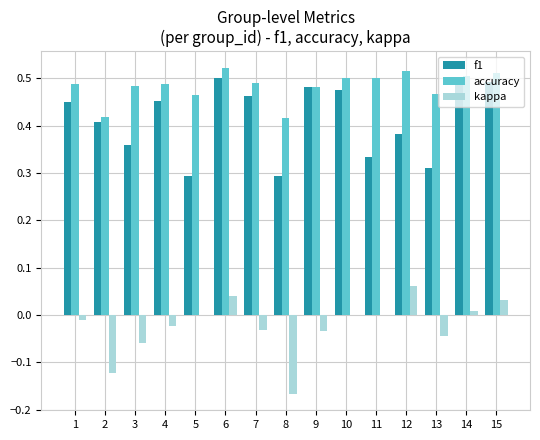

How many categories are shown in the chart?

15